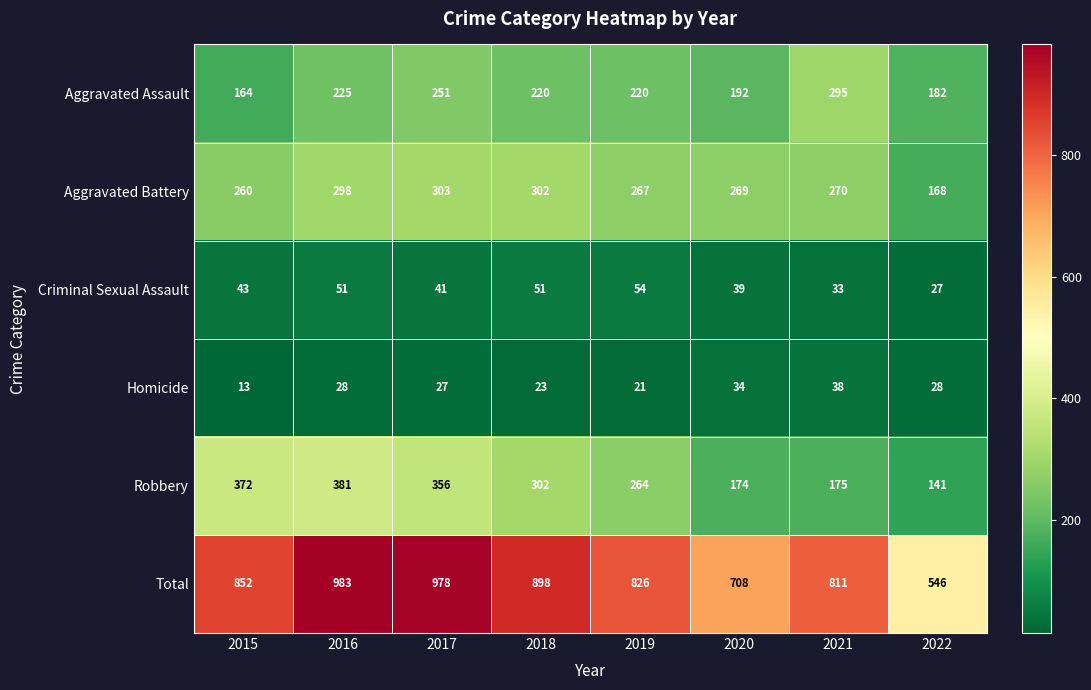

What is the difference between the Homicide values at 2018 and 2021?

15